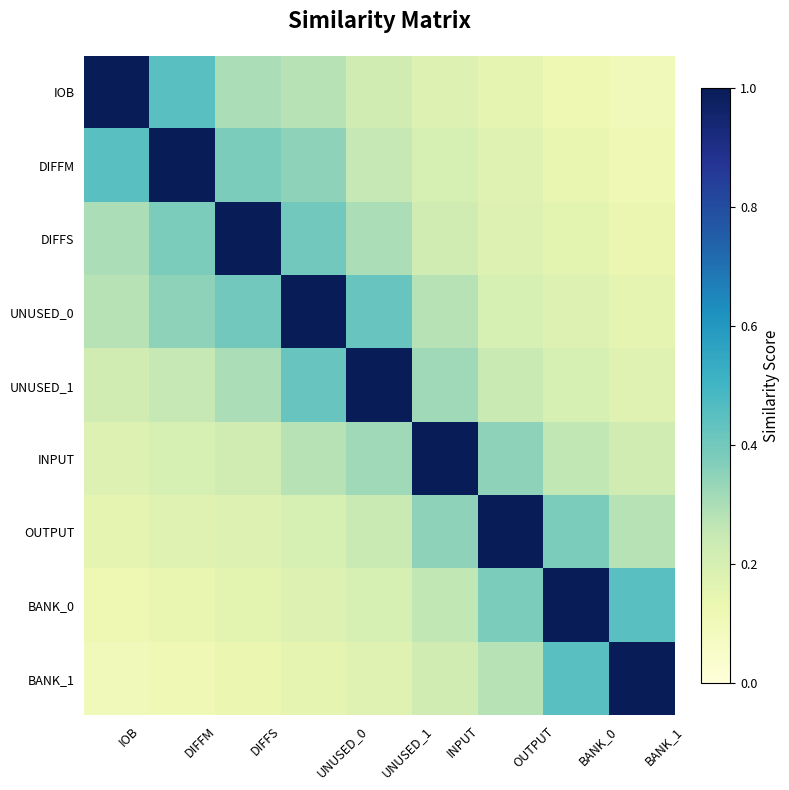

Reading right to left, transcribe all the data shown in this chart.

IOB: BANK_1=0.1	BANK_0=0.1	OUTPUT=0.1	INPUT=0.2	UNUSED_1=0.2	UNUSED_0=0.3	DIFFS=0.3	DIFFM=0.5	IOB=1.0
DIFFM: BANK_1=0.1	BANK_0=0.1	OUTPUT=0.2	INPUT=0.2	UNUSED_1=0.2	UNUSED_0=0.3	DIFFS=0.4	DIFFM=1.0	IOB=0.5
DIFFS: BANK_1=0.1	BANK_0=0.2	OUTPUT=0.2	INPUT=0.2	UNUSED_1=0.3	UNUSED_0=0.4	DIFFS=1.0	DIFFM=0.4	IOB=0.3
UNUSED_0: BANK_1=0.1	BANK_0=0.2	OUTPUT=0.2	INPUT=0.3	UNUSED_1=0.4	UNUSED_0=1.0	DIFFS=0.4	DIFFM=0.3	IOB=0.3
UNUSED_1: BANK_1=0.2	BANK_0=0.2	OUTPUT=0.2	INPUT=0.3	UNUSED_1=1.0	UNUSED_0=0.4	DIFFS=0.3	DIFFM=0.2	IOB=0.2
INPUT: BANK_1=0.2	BANK_0=0.3	OUTPUT=0.3	INPUT=1.0	UNUSED_1=0.3	UNUSED_0=0.3	DIFFS=0.2	DIFFM=0.2	IOB=0.2
OUTPUT: BANK_1=0.3	BANK_0=0.4	OUTPUT=1.0	INPUT=0.3	UNUSED_1=0.2	UNUSED_0=0.2	DIFFS=0.2	DIFFM=0.2	IOB=0.1
BANK_0: BANK_1=0.5	BANK_0=1.0	OUTPUT=0.4	INPUT=0.3	UNUSED_1=0.2	UNUSED_0=0.2	DIFFS=0.2	DIFFM=0.1	IOB=0.1
BANK_1: BANK_1=1.0	BANK_0=0.5	OUTPUT=0.3	INPUT=0.2	UNUSED_1=0.2	UNUSED_0=0.1	DIFFS=0.1	DIFFM=0.1	IOB=0.1